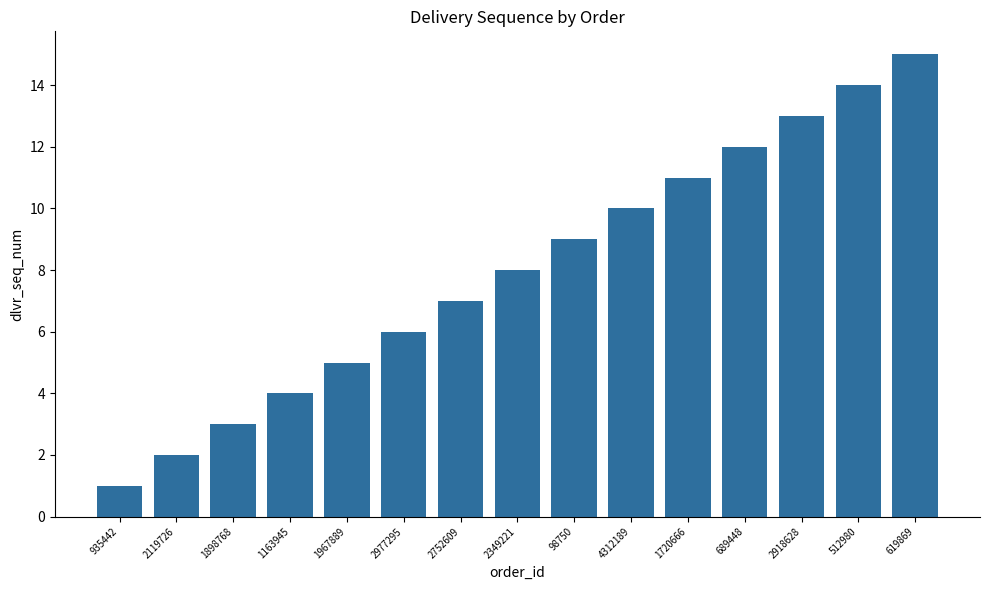

List the labels in order of value, largest first.

619869, 512980, 2918628, 689448, 1720666, 4312189, 98750, 2349221, 2752609, 2977295, 1967889, 1163945, 1898768, 2119726, 935442